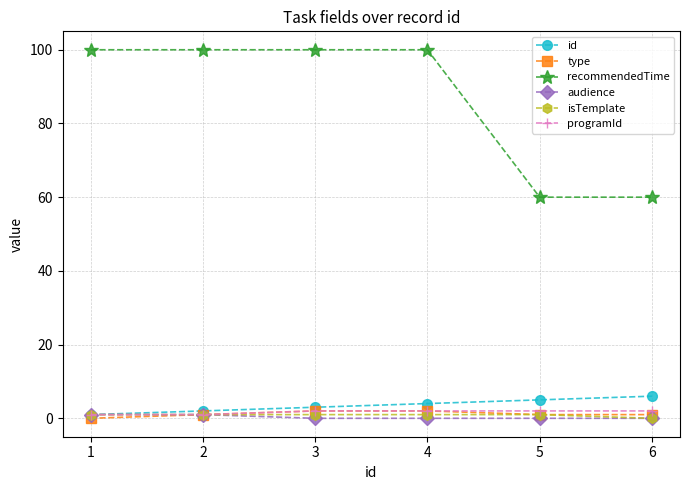

Reading left to right, what are all the values shown in this chart?

id: 1	2	3	4	5	6
type: 0	1	2	2	1	1
recommendedTime: 100	100	100	100	60	60
audience: 1	1	0	0	0	0
isTemplate: 1	1	1	1	1	0
programId: 1	1	2	2	2	2